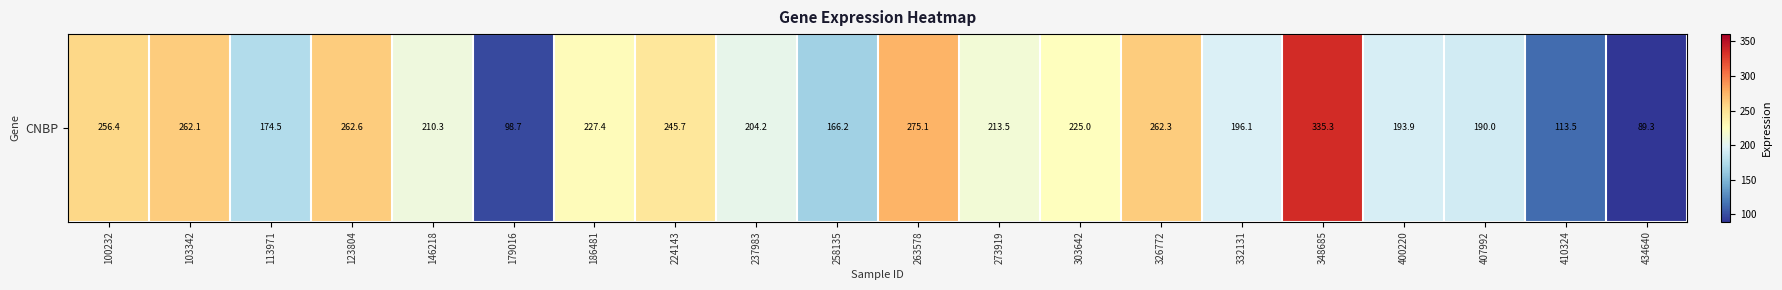

At which label is the value closest to 212?

273919